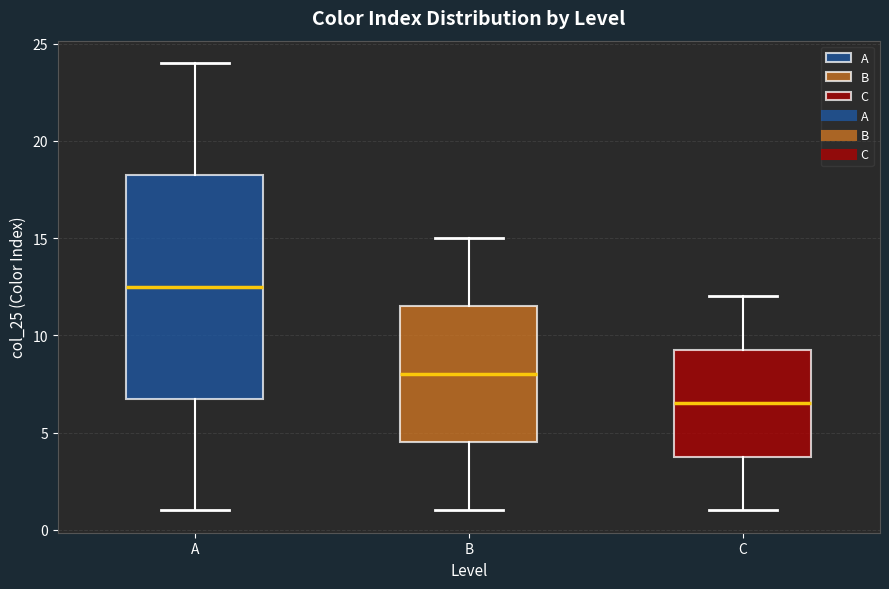

Which box's median line is the lowest?

C